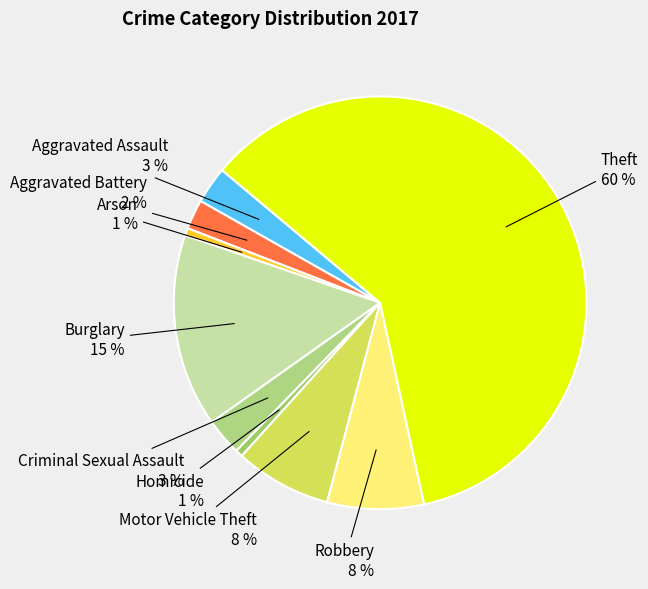

Count the number of slices in the pie.

9